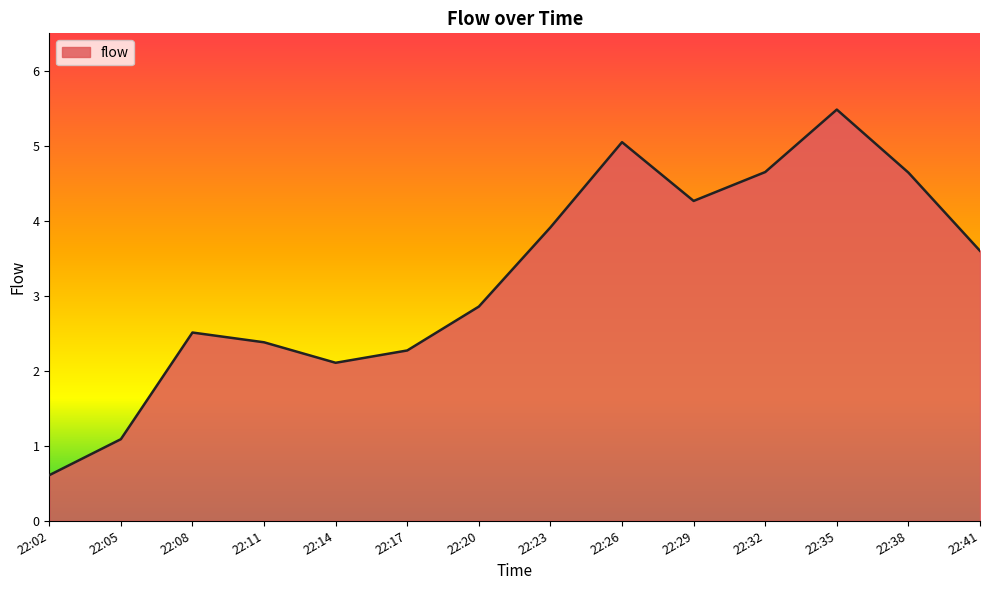

The chart shows a value of 3.5 at 22:26. True or false?

False